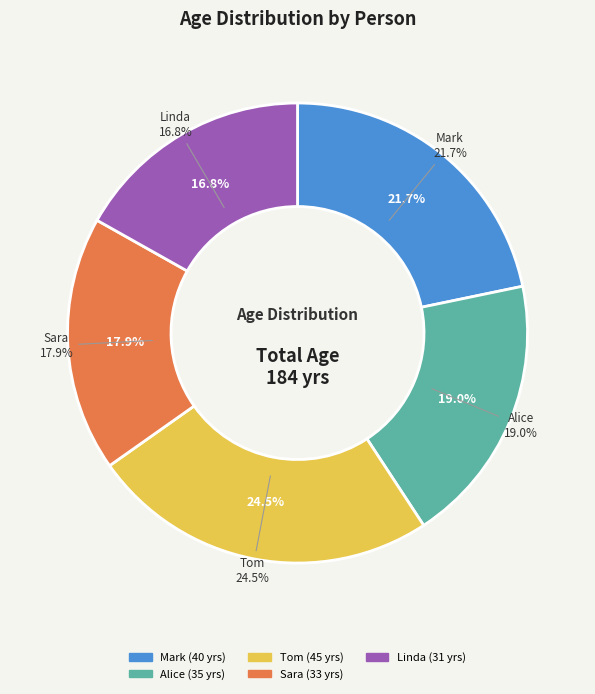

Does any single category account for the majority?

No